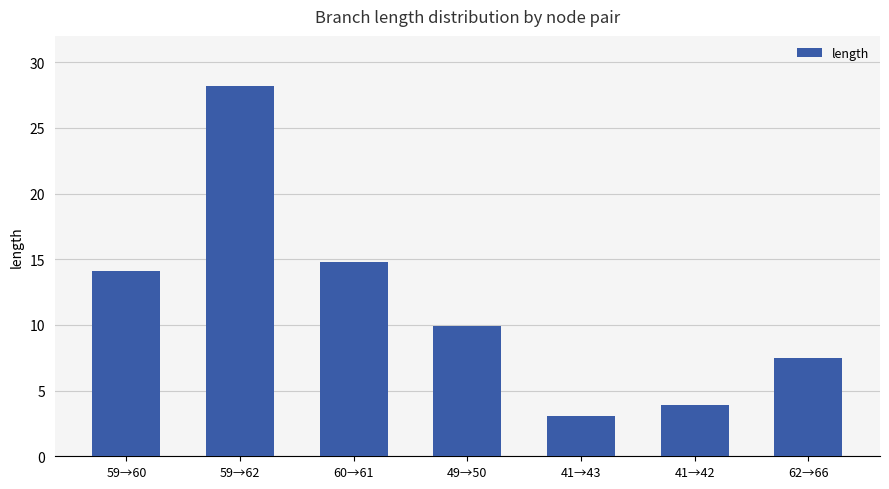

Reading left to right, what are all the values shown in this chart?

59→60=14.1	59→62=28.2	60→61=14.8	49→50=9.9	41→43=3.1	41→42=3.9	62→66=7.5